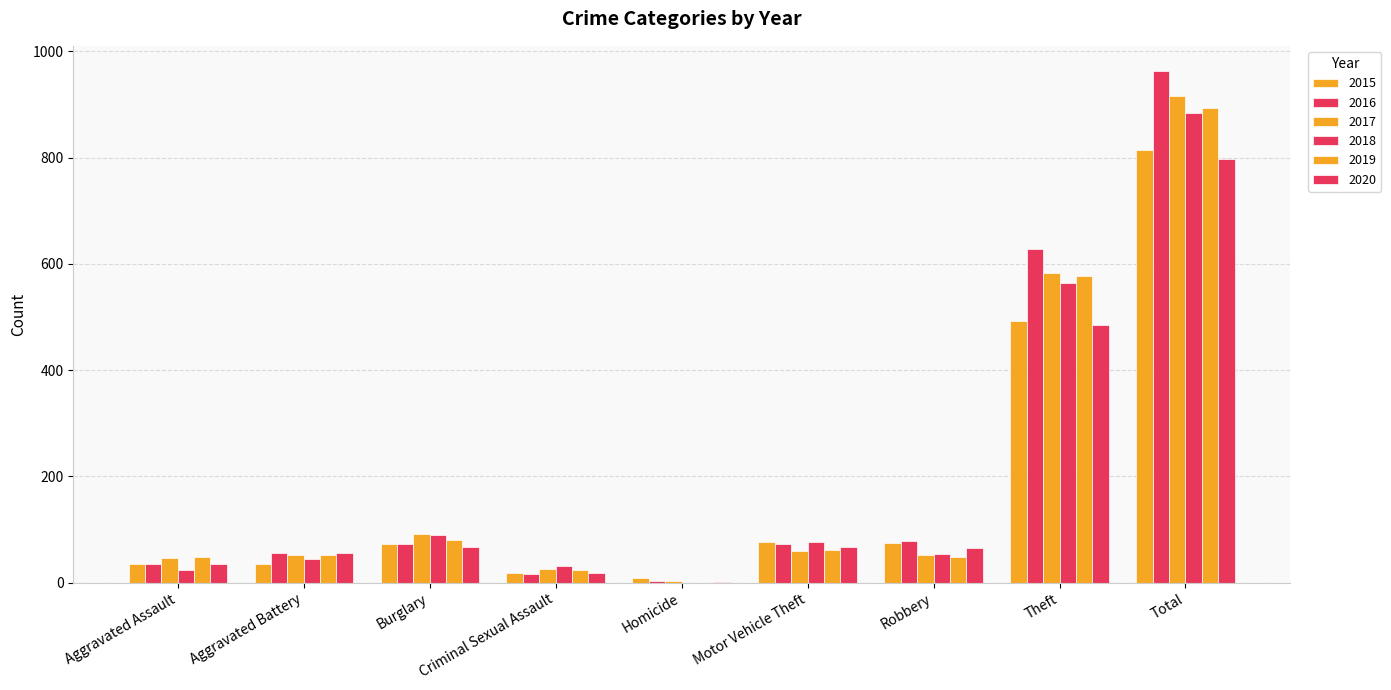

Which series has the largest total across all categories?

2016